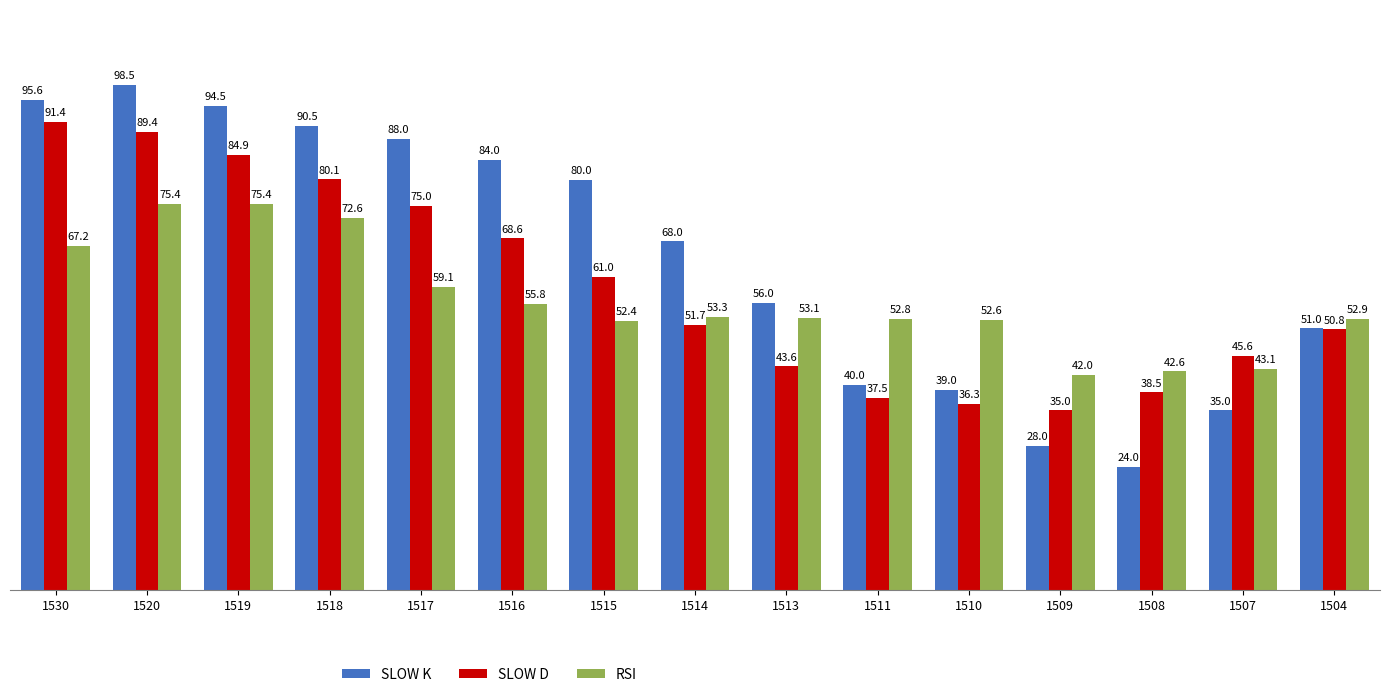

The SLOW D series shows 51.7 at 1514. True or false?

True